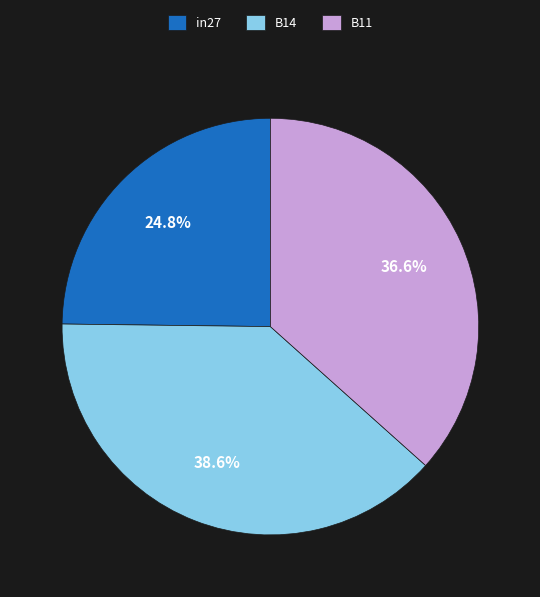

Approximately how many times larger is the value at B11 compared to B14?

0.9